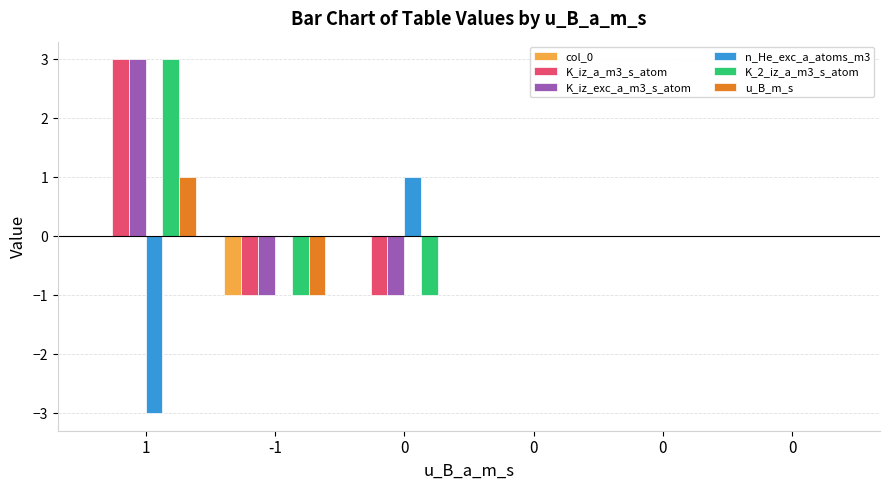

Which series has the largest total across all categories?

K_iz_a_m3_s_atom